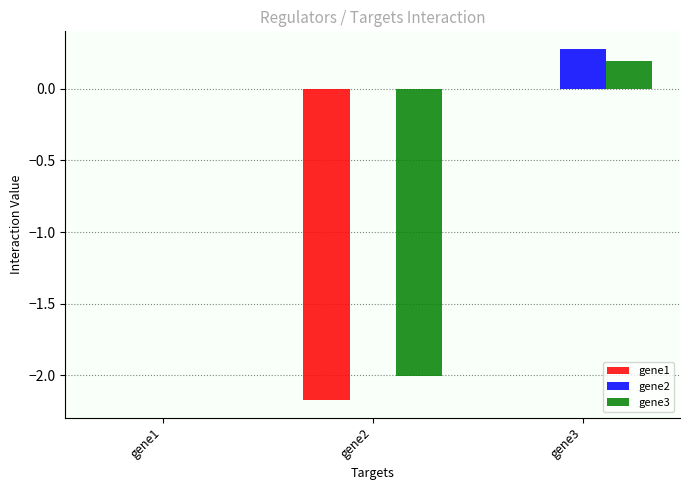

Is it true that gene1 equals 0.0 at gene3?

True